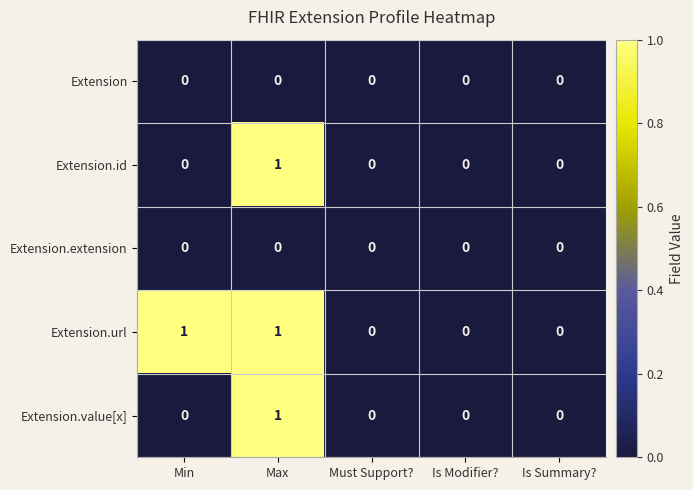

At which label does Extension.id reach its peak?

Max